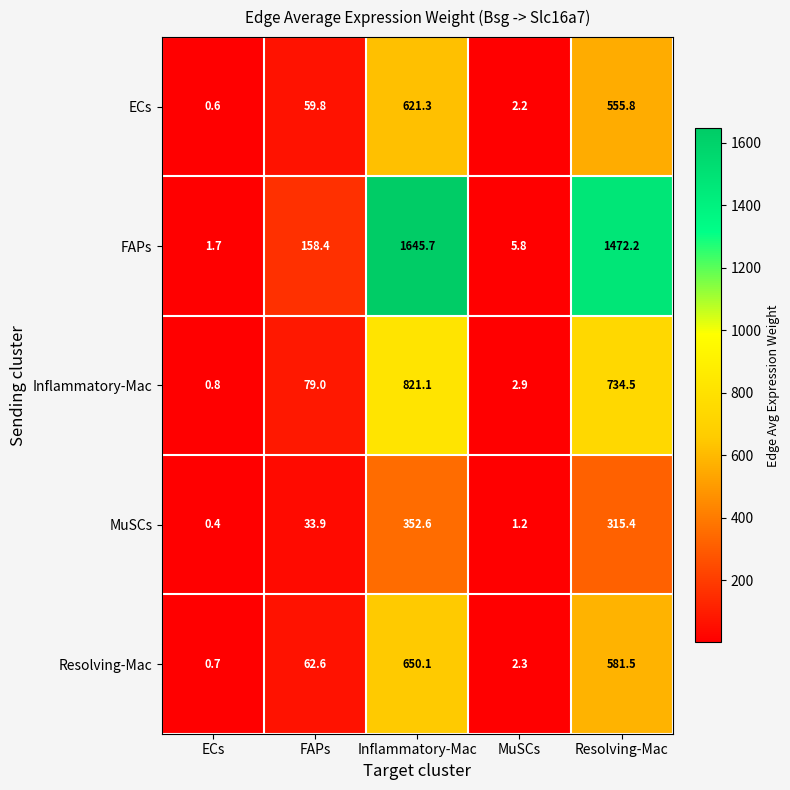

At which label is MuSCs closest to 176?

Resolving-Mac